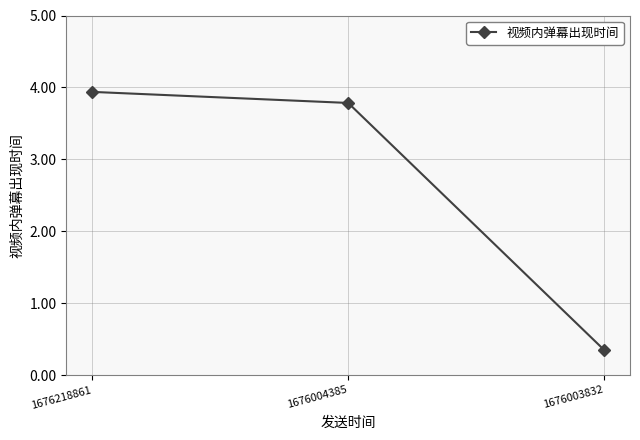

Reading left to right, extract all data points from this chart.

1676218861=3.9	1676004385=3.8	1676003832=0.3